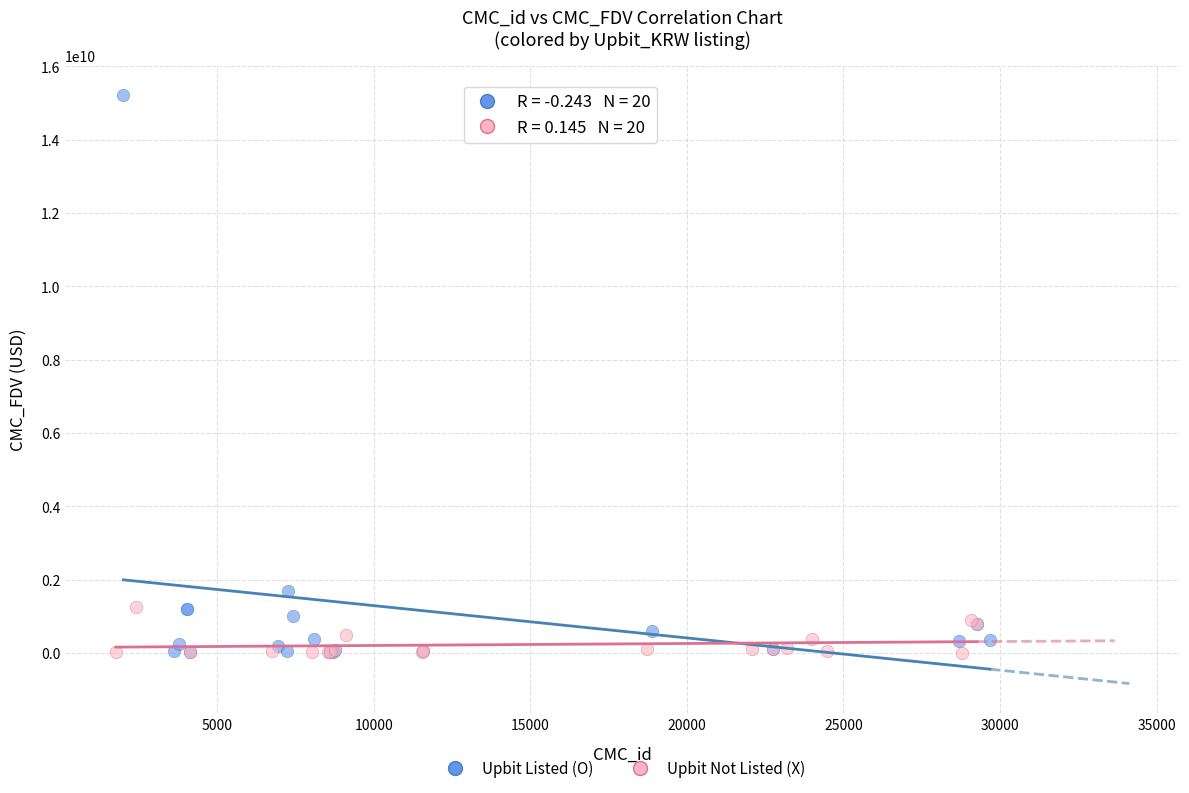

Which series contains the highest Y value?

Upbit Listed (O)